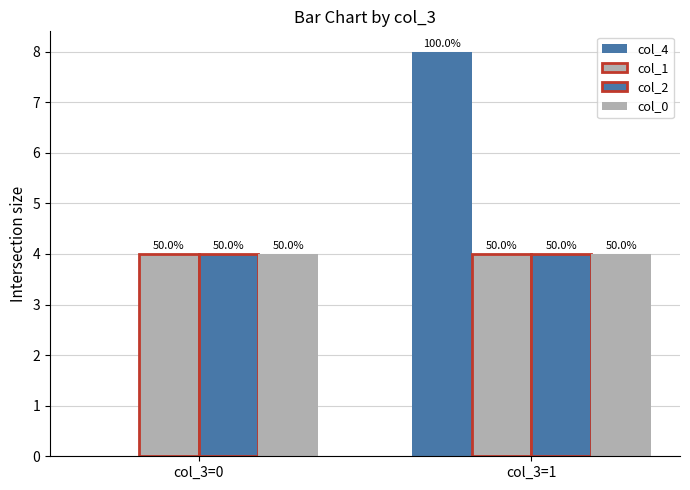

How many groups of bars are there?

2